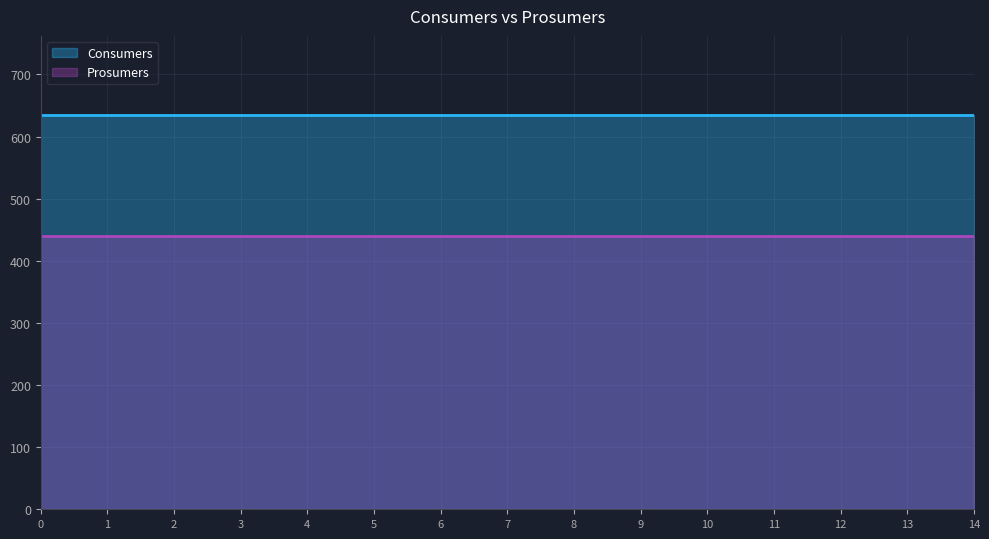

Reading left to right, extract all data points from this chart.

Consumers: 635	635	635	635	635	635	635	635	635	635	635	635	635	635	635
Prosumers: 440	440	440	440	440	440	440	440	440	440	440	440	440	440	440